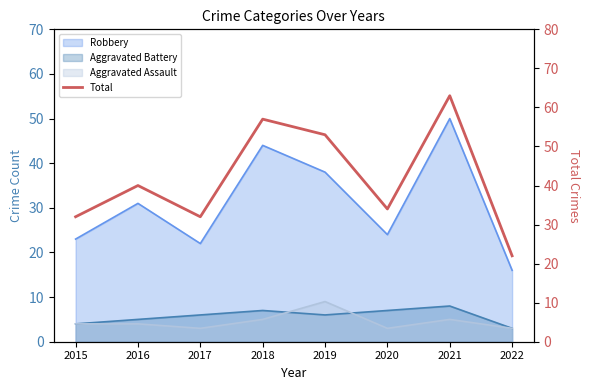

Does the chart display data point markers on the line(s)?

No